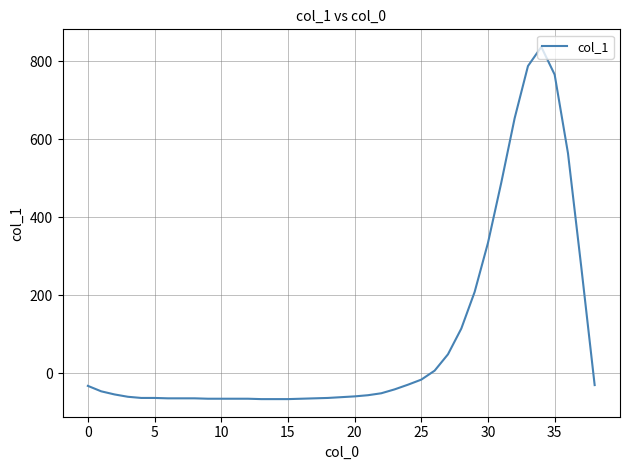

What is the maximum value shown in the chart?

837